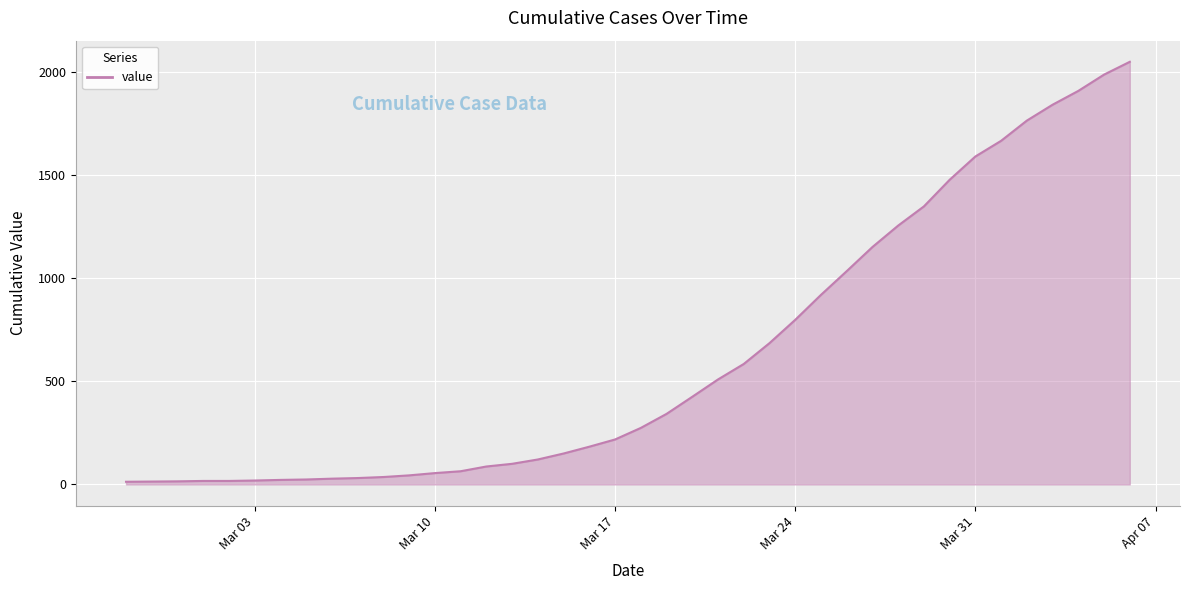

What is the maximum value shown in the chart?

2049